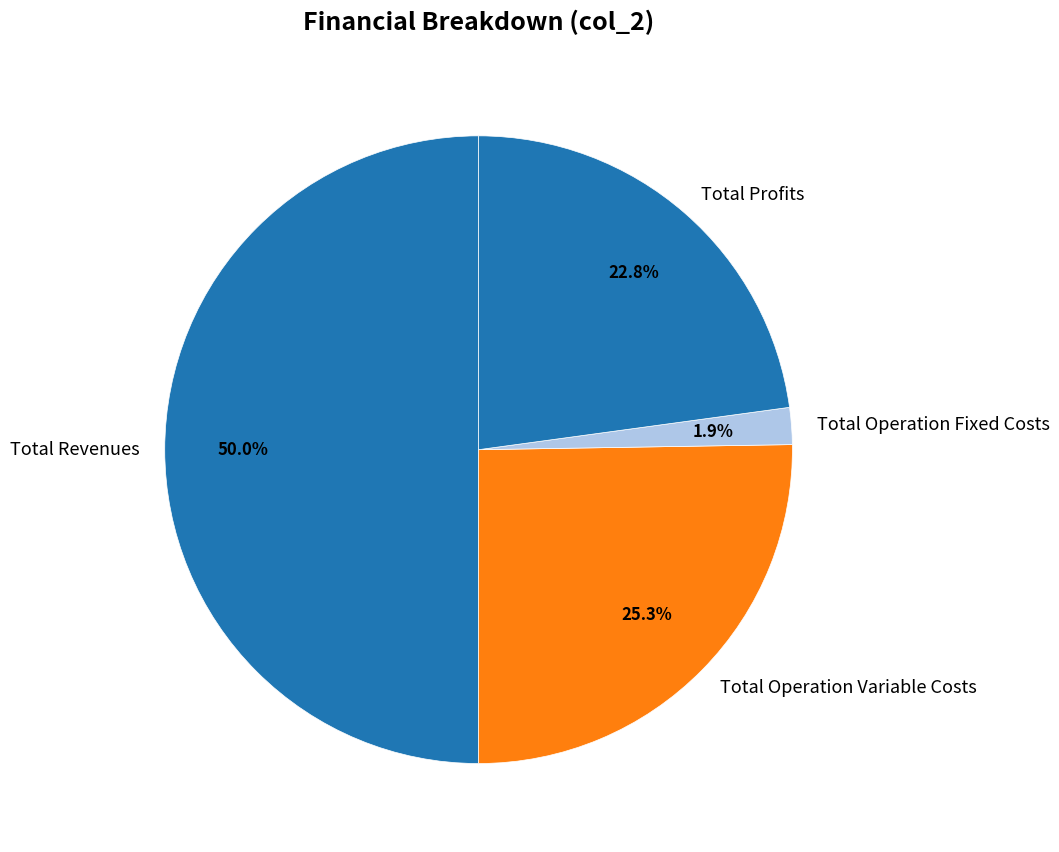

Does Total Profits account for over 50% of the chart?

No